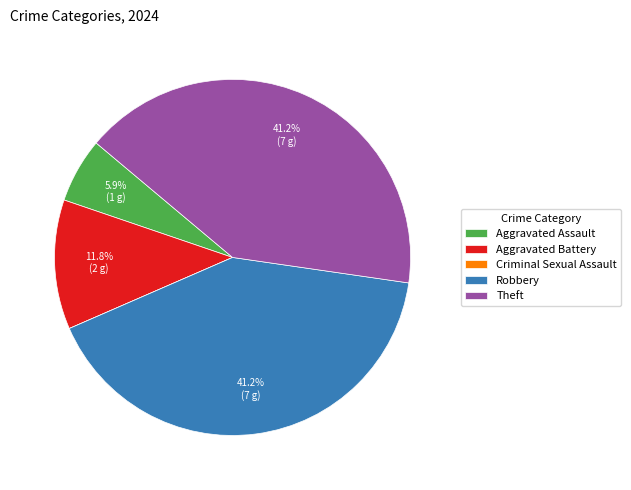

Combined, do Theft and Aggravated Assault account for over 50%?

No